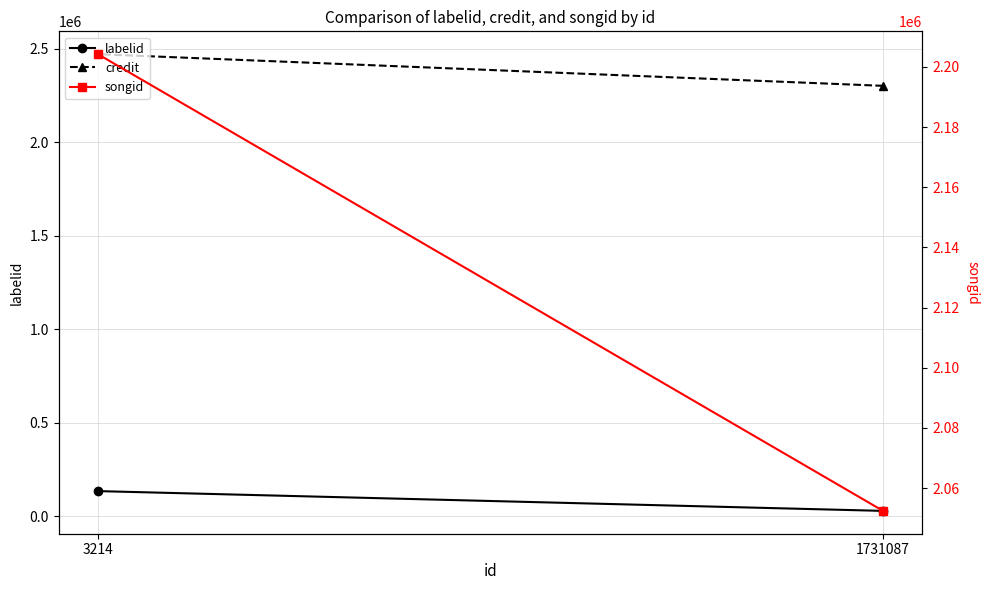

What is the value of the credit point at the 1st from the left?

2302410